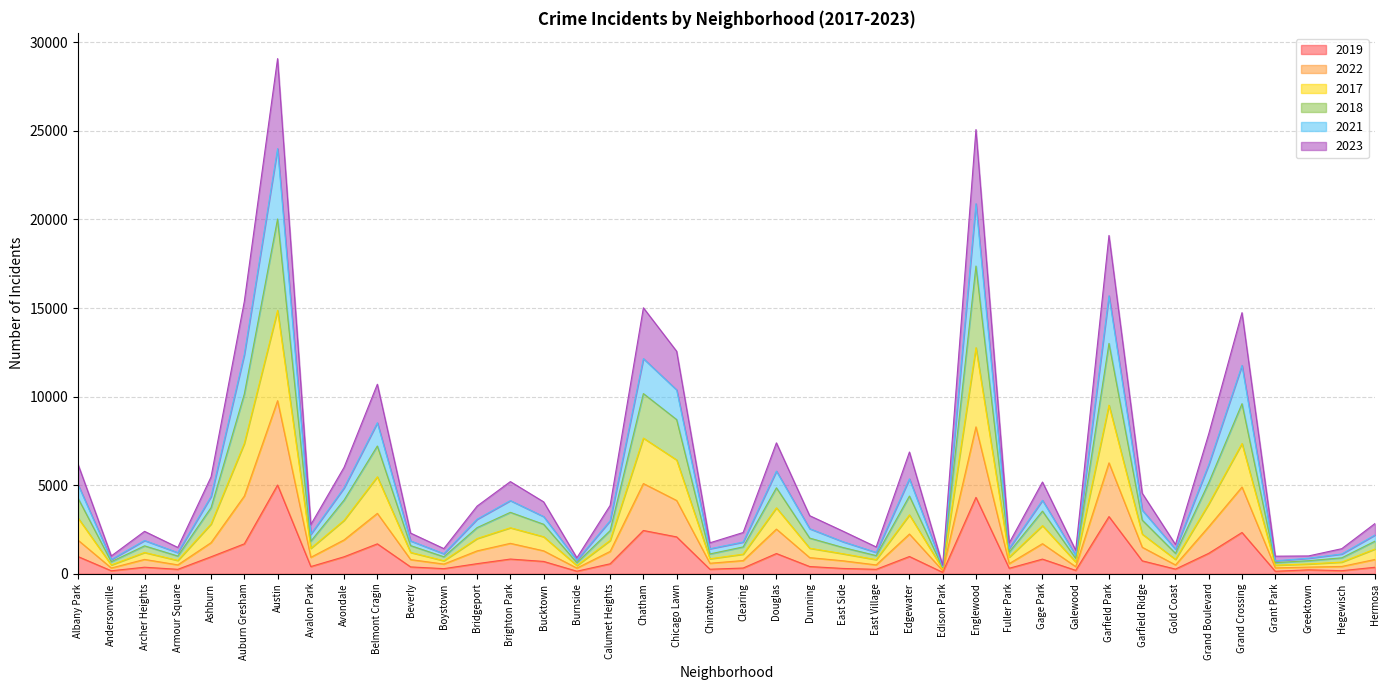

At which category is the sum across all series the highest?

Austin